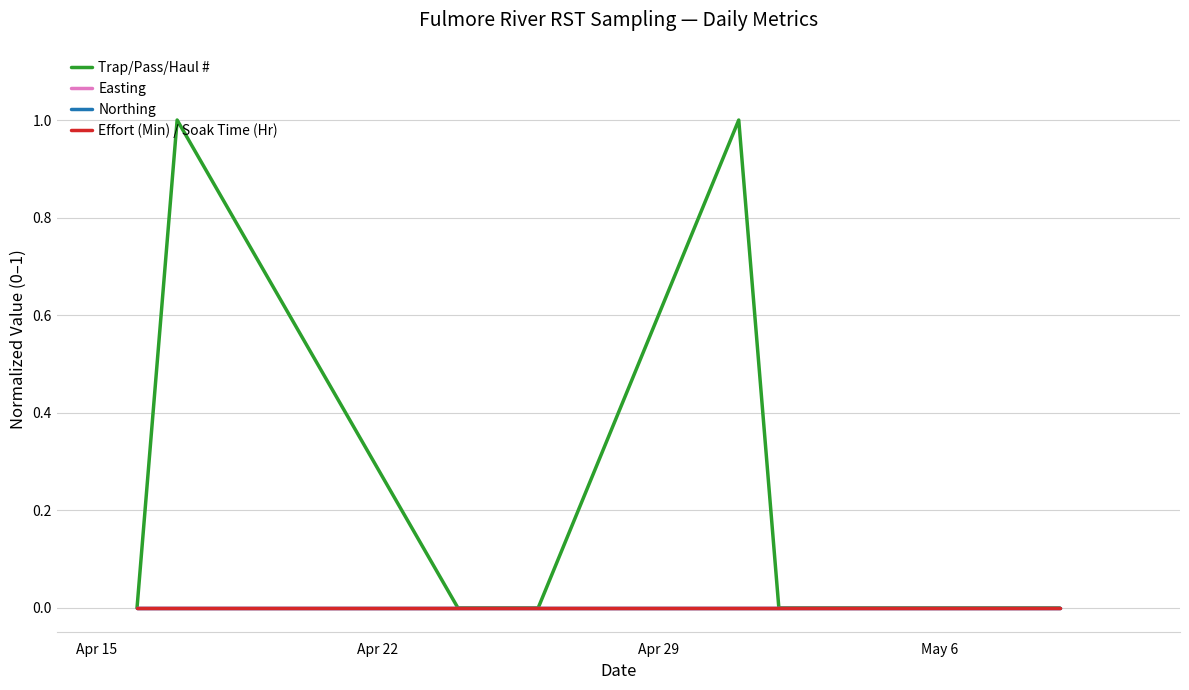

Reading right to left, what are all the values shown in this chart?

Trap/Pass/Haul #: 0	0	0	0	0	0	1	0	0	0	1	0
Easting: 0	0	0	0	0	0	0	0	0	0	0	0
Northing: 0	0	0	0	0	0	0	0	0	0	0	0
Effort (Min) / Soak Time (Hr): 0	0	0	0	0	0	0	0	0	0	0	0